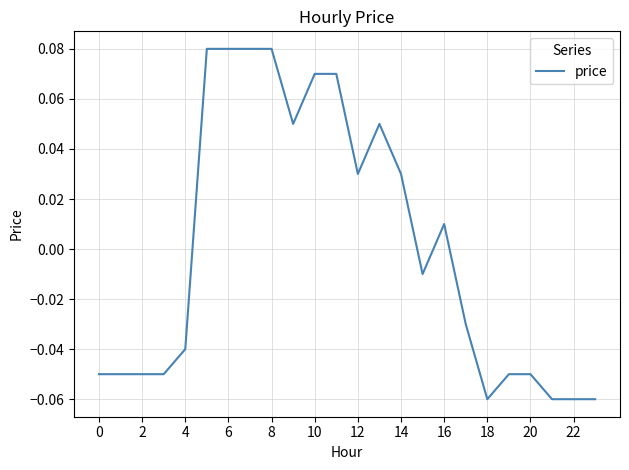

What is the difference between the maximum and minimum values?

0.1